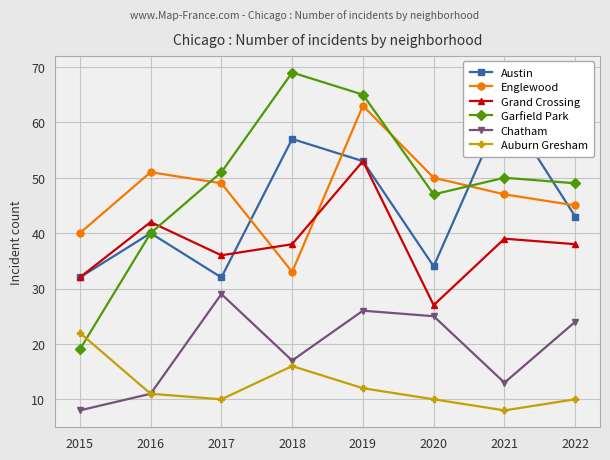

Reading right to left, list all the values displayed in this chart.

Austin: 43	63	34	53	57	32	40	32
Englewood: 45	47	50	63	33	49	51	40
Grand Crossing: 38	39	27	53	38	36	42	32
Garfield Park: 49	50	47	65	69	51	40	19
Chatham: 24	13	25	26	17	29	11	8
Auburn Gresham: 10	8	10	12	16	10	11	22